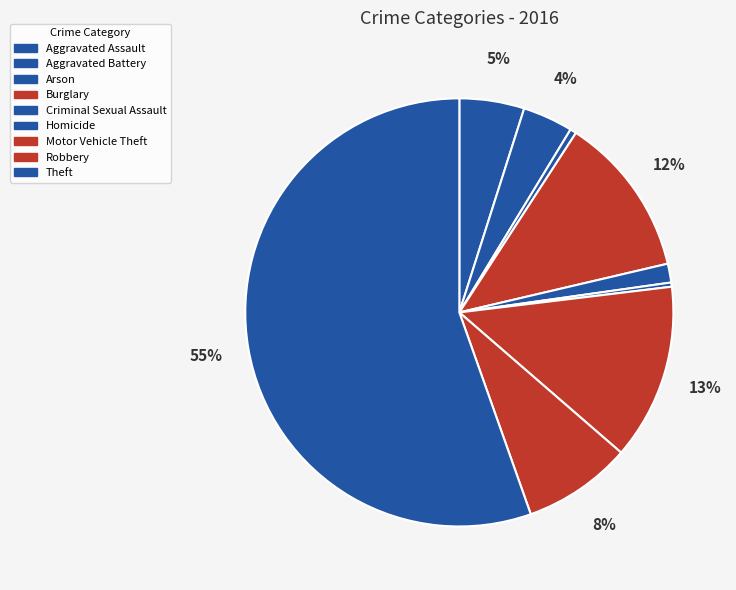

Count the number of slices in the pie.

9